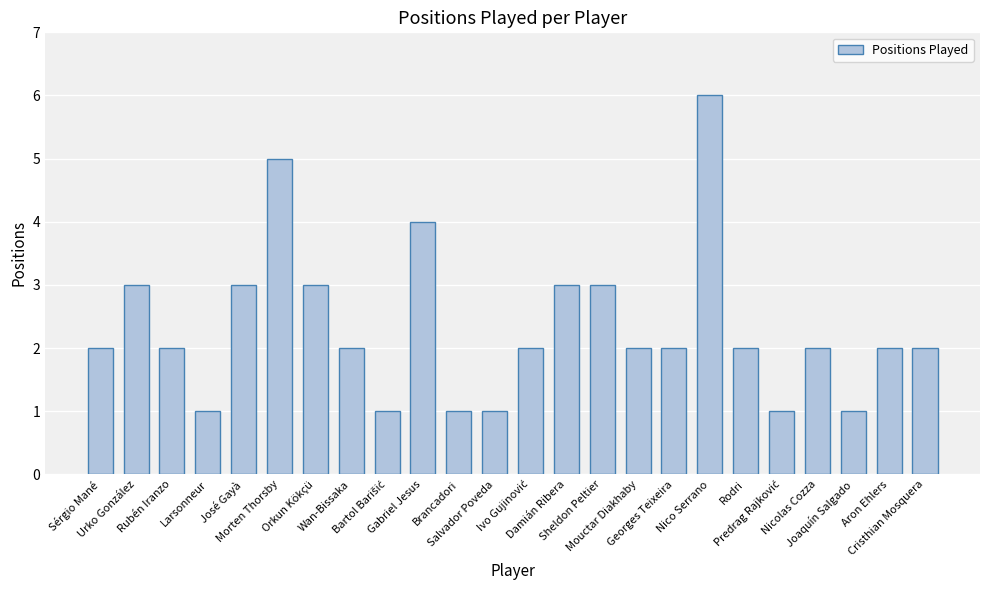

The value at Damián Ribera is 3. True or false?

True